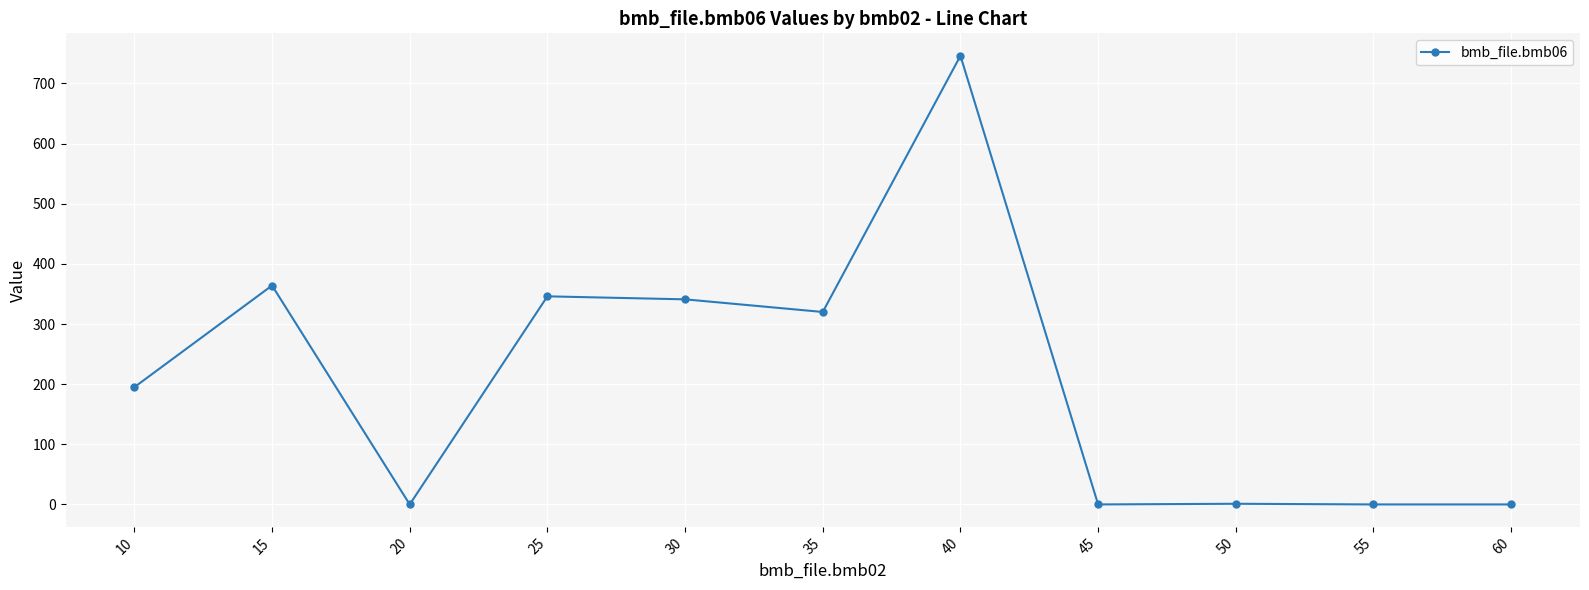

Count the number of categories in the chart.

11